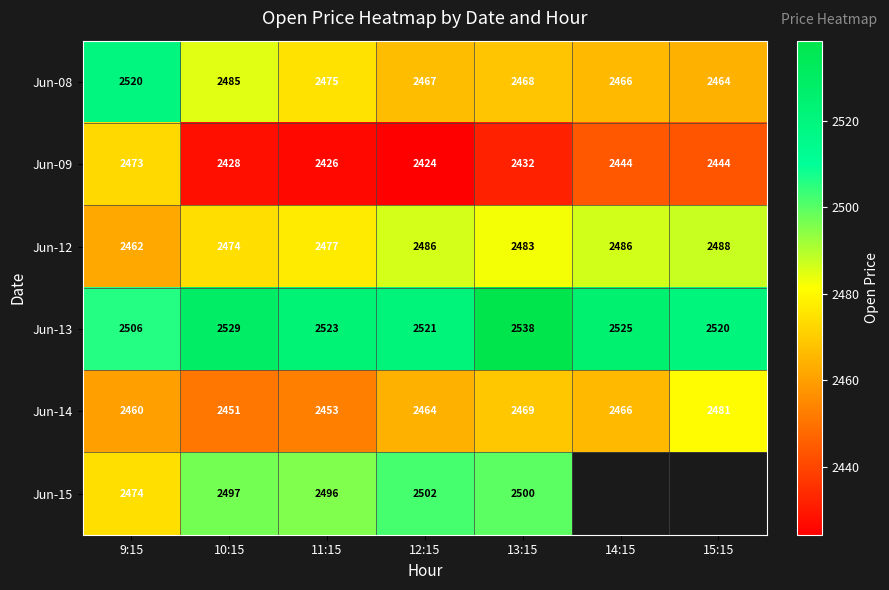

What is the lowest value of the Jun-08 series?

2464.0